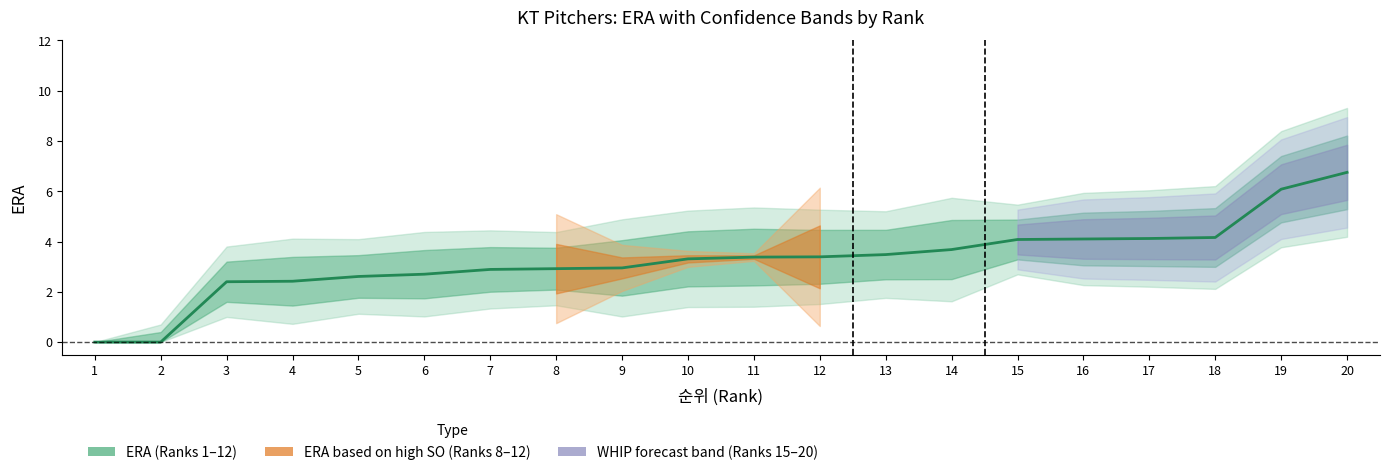

List the labels in order of value, smallest first.

1, 2, 3, 4, 5, 6, 7, 8, 9, 10, 11, 12, 13, 14, 15, 16, 17, 18, 19, 20